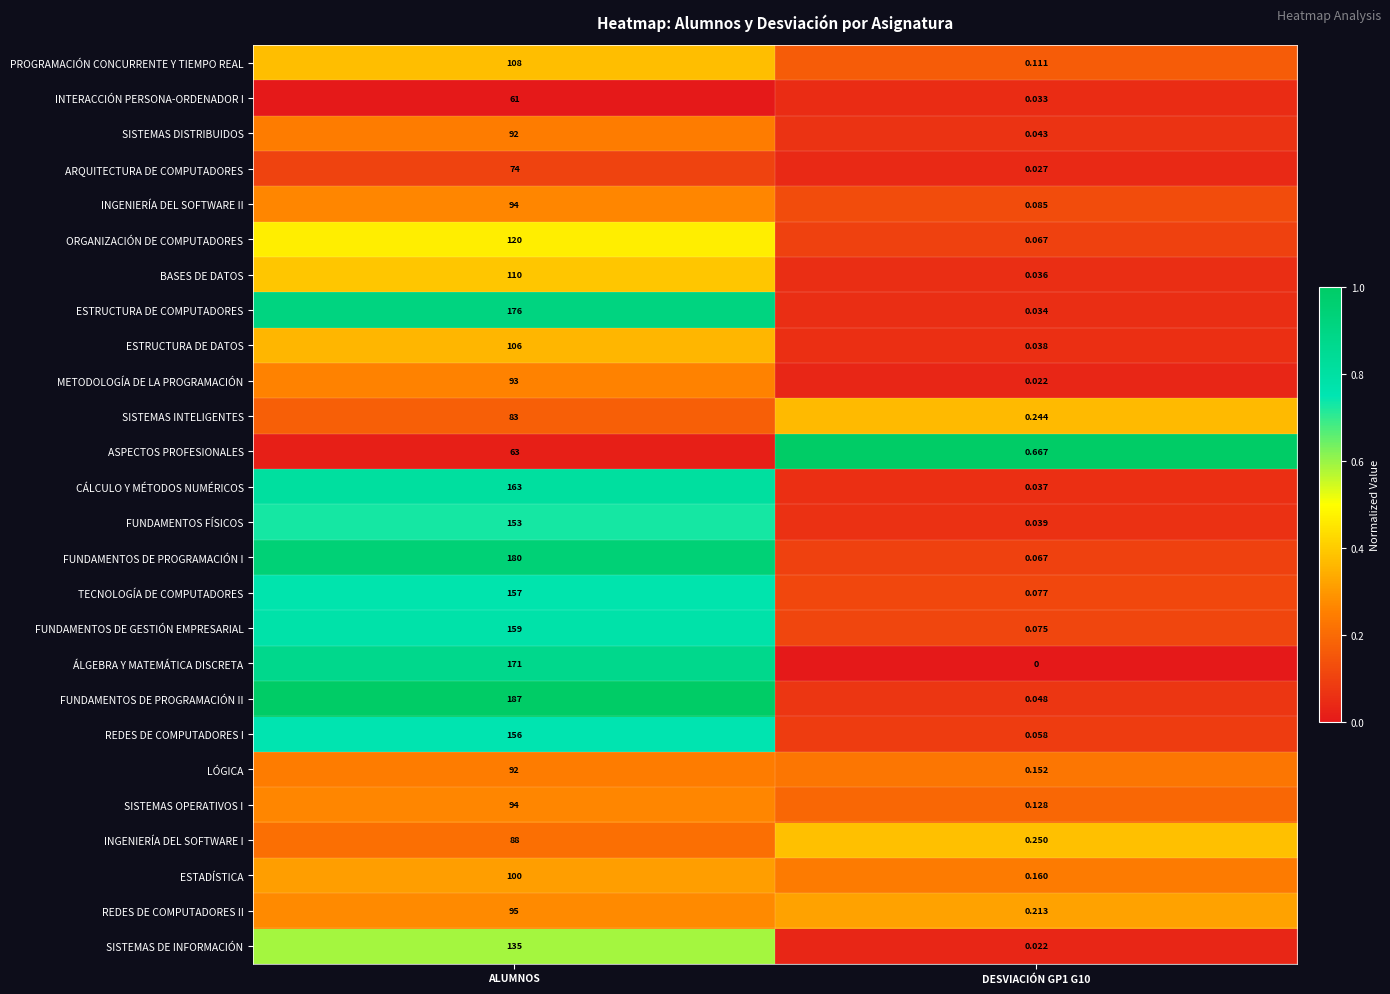

What is the maximum value shown in the chart?

187.0